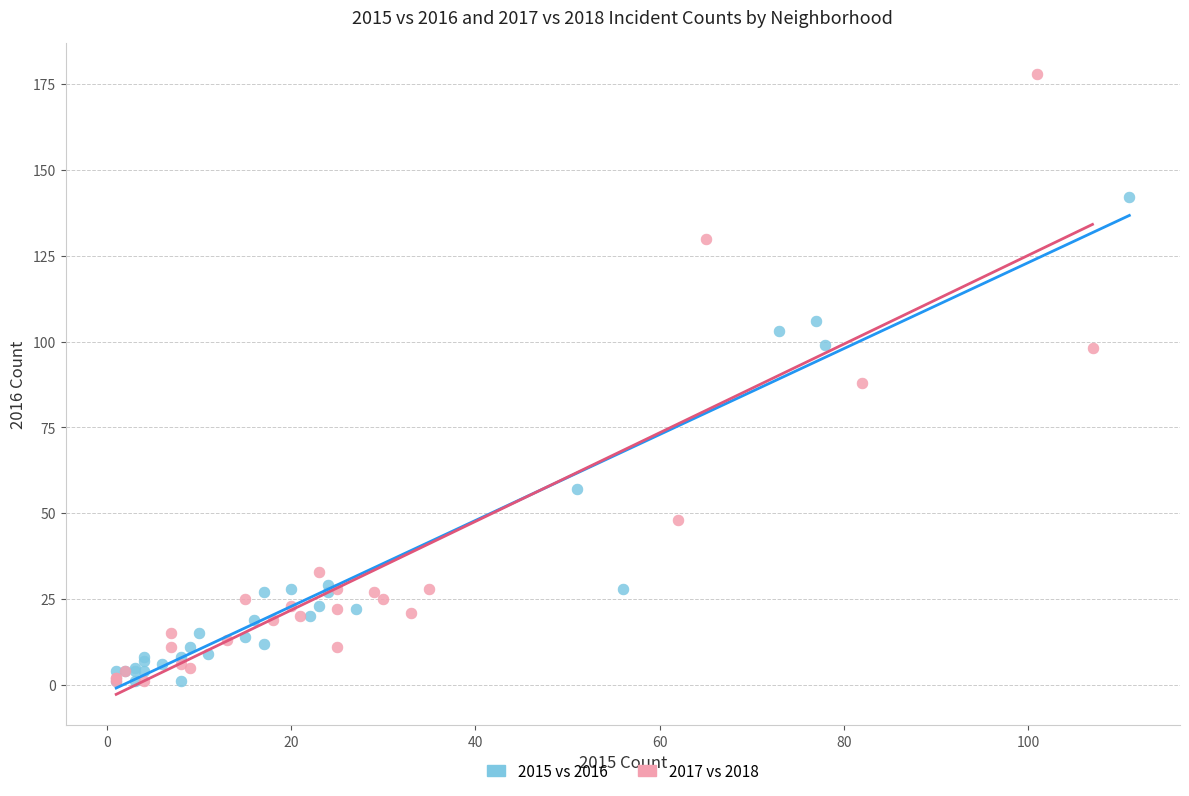

Which series has the largest Y range (max minus min)?

2017 vs 2018